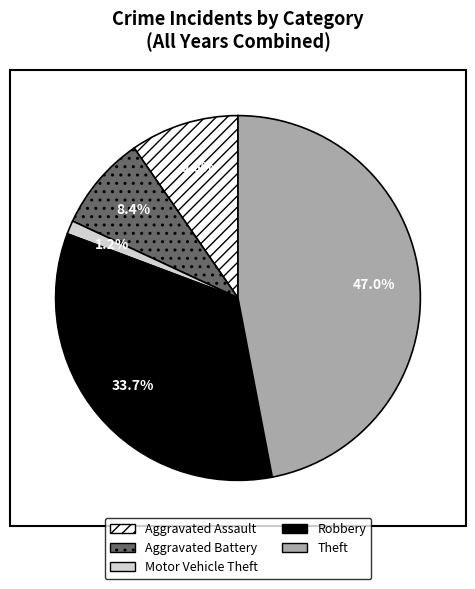

Between Motor Vehicle Theft and Robbery, which is larger?

Robbery